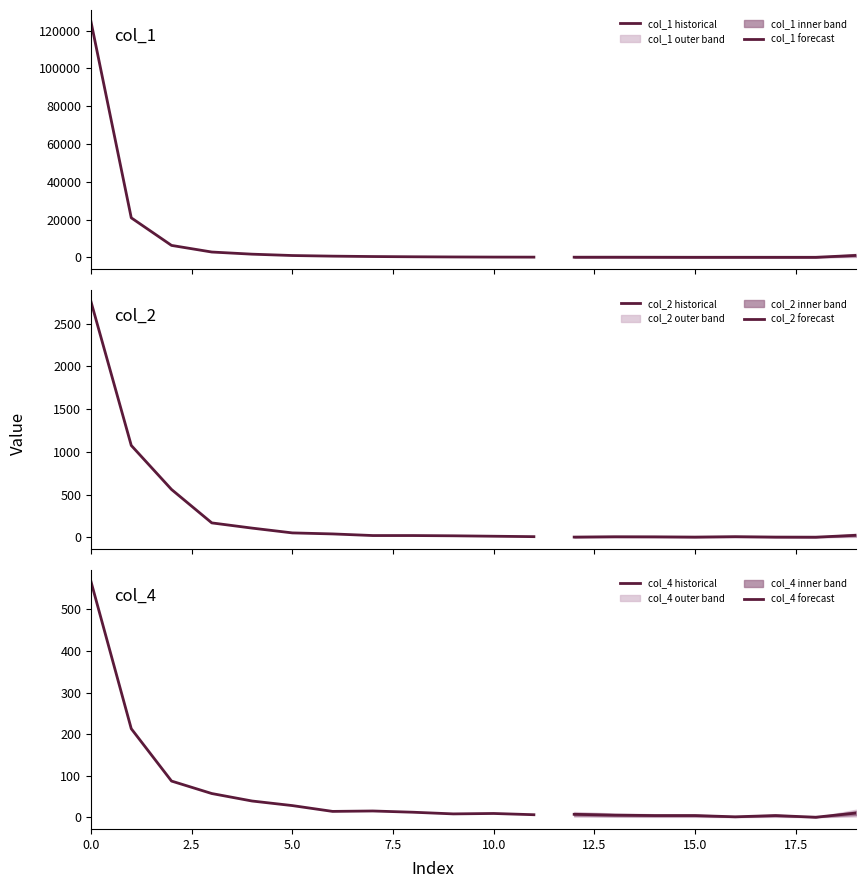

What is the maximum value shown in the chart?

124676